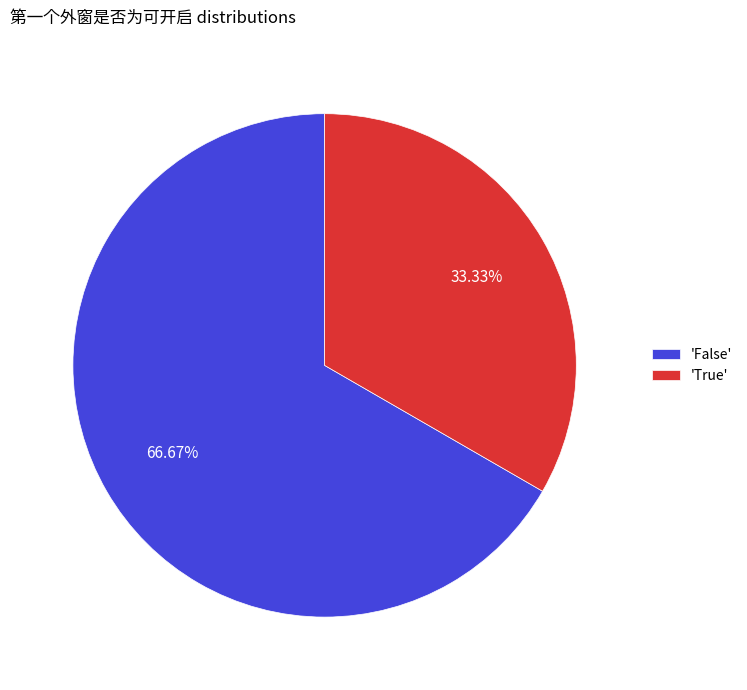

What is the majority slice?

'False'